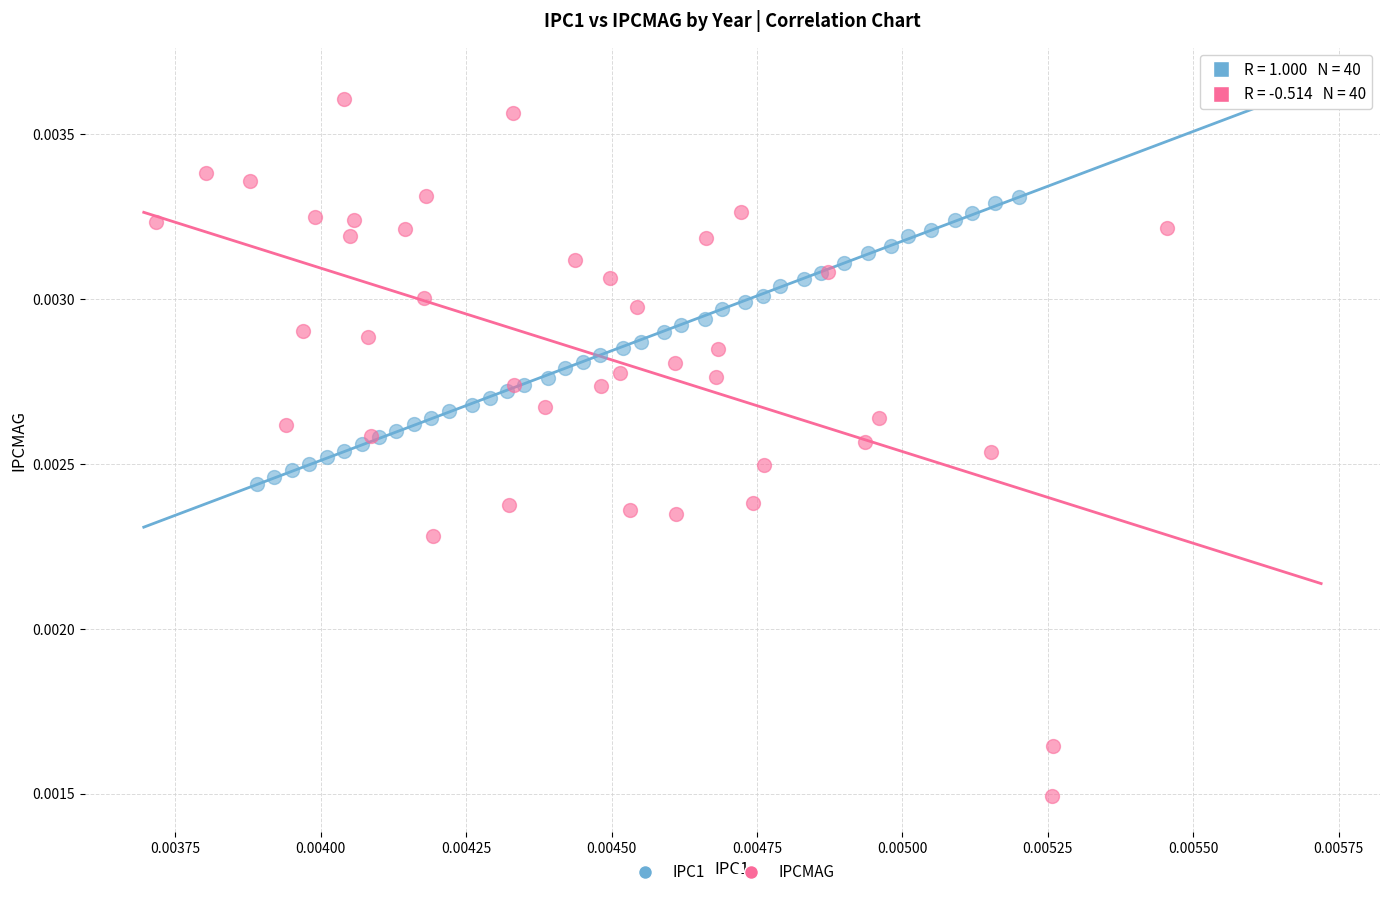

What are all the series names shown in the legend?

IPC1, IPCMAG